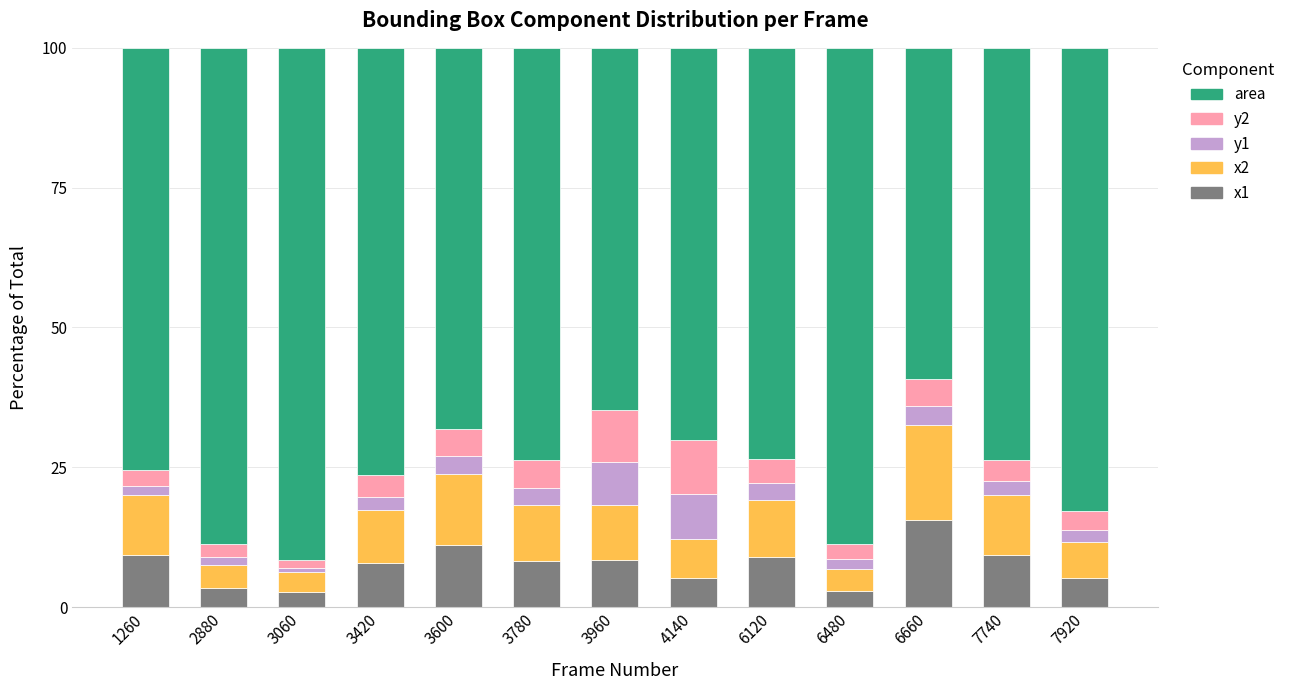

Does the chart contain any negative values?

No